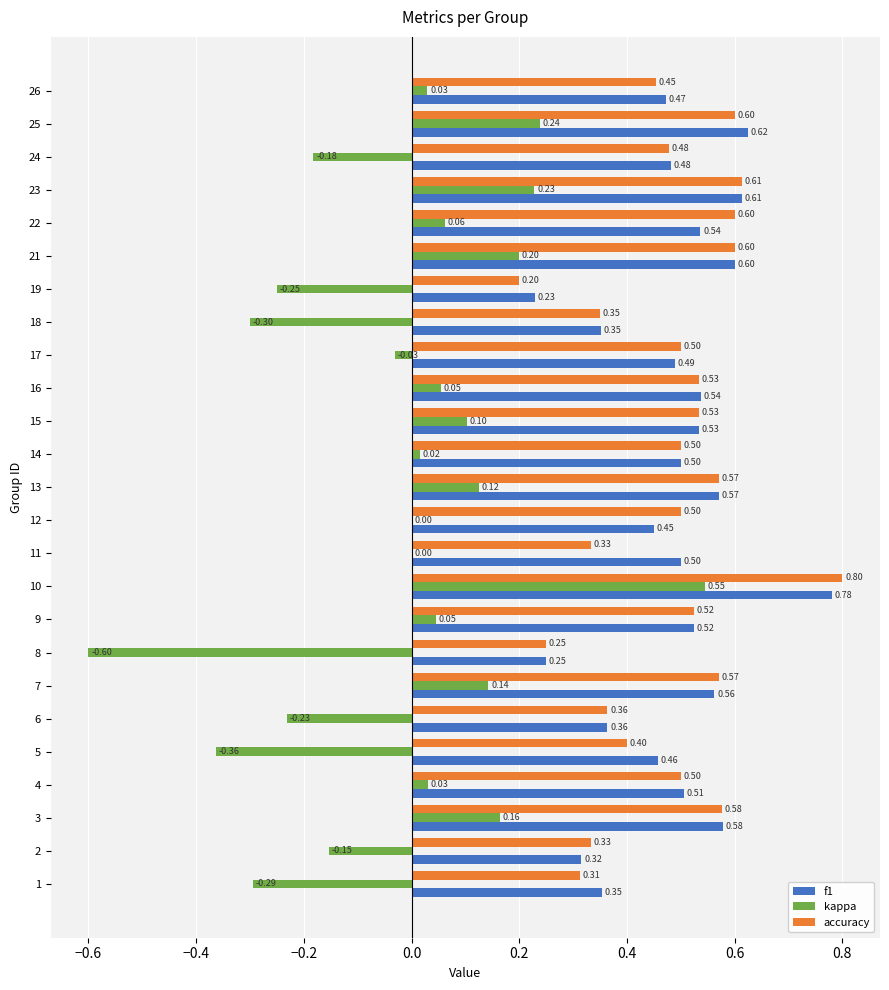

What is the sum of all f1 values?

12.2